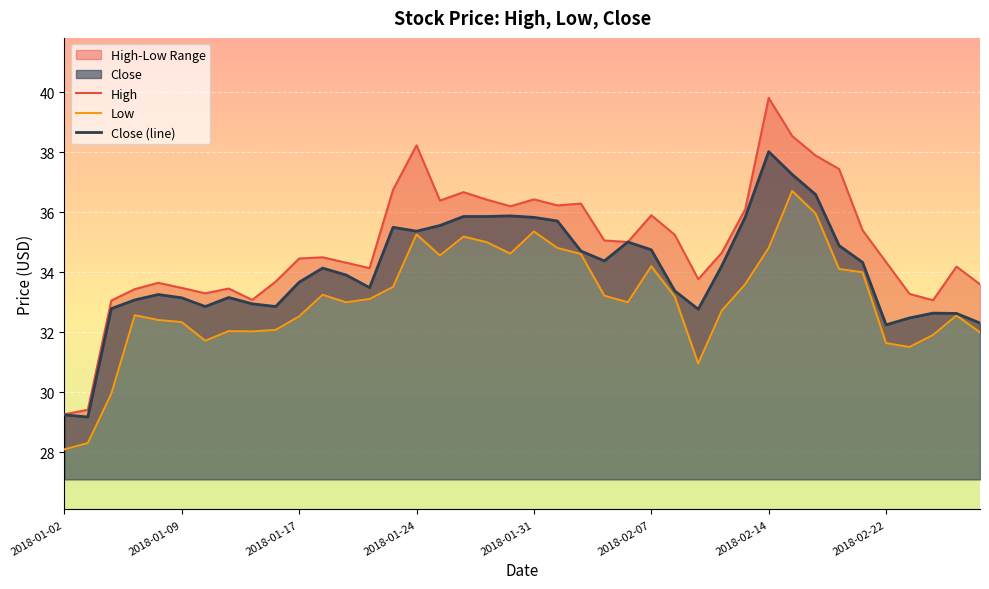

At which category is the sum across all series the highest?

2018-02-14